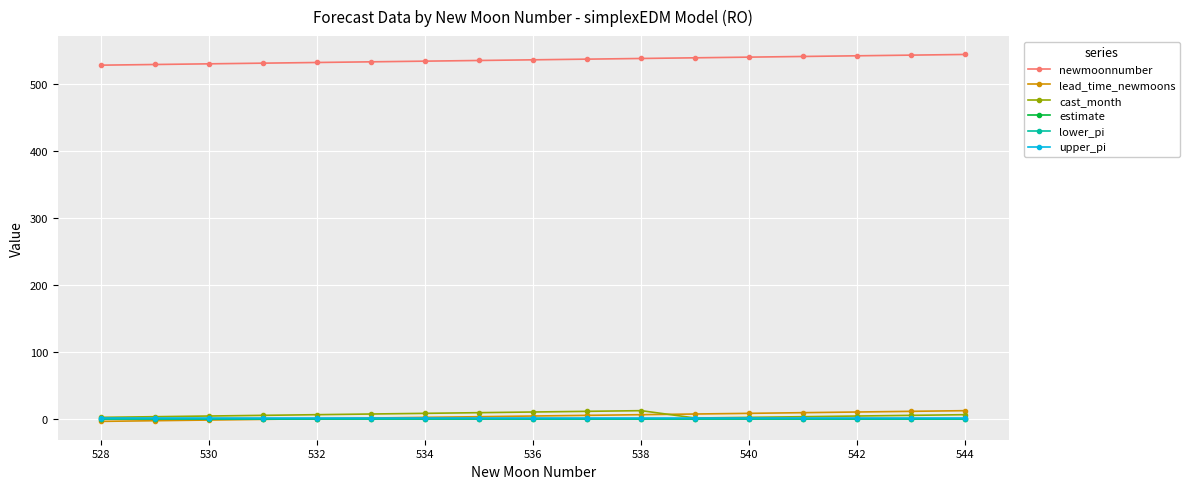

At how many categories does at least one series exceed 281?

17